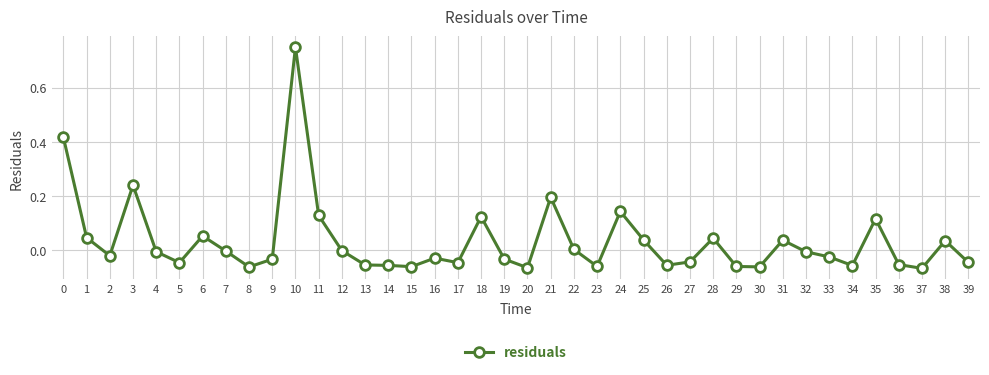

How many series are shown in this chart?

1